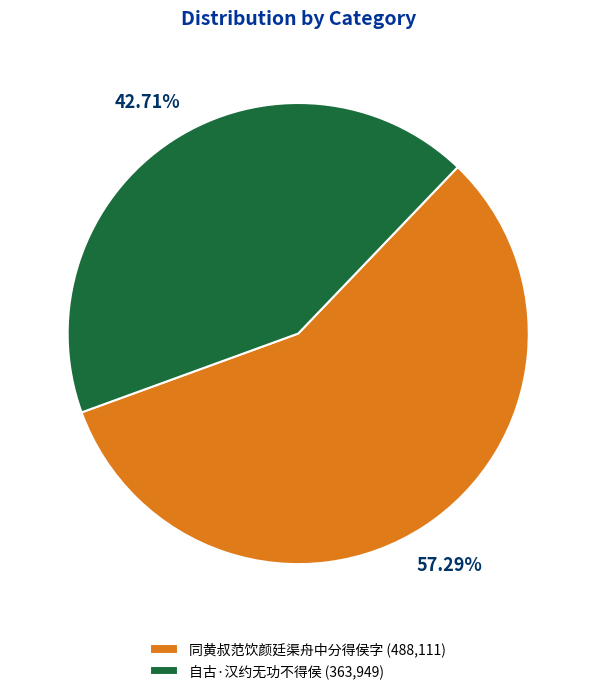

Which category accounts for the majority?

同黄叔范饮颜廷渠舟中分得侯字